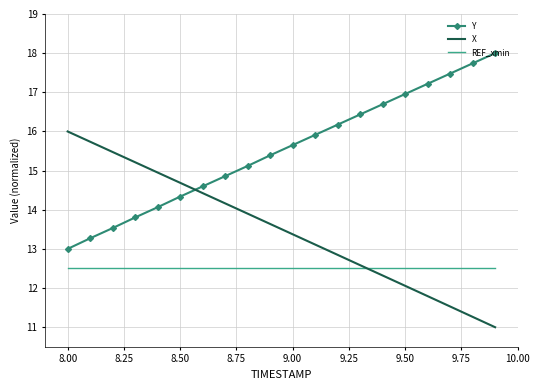

List the series in order of their overall mean, lowest first.

REF_xmin, X, Y